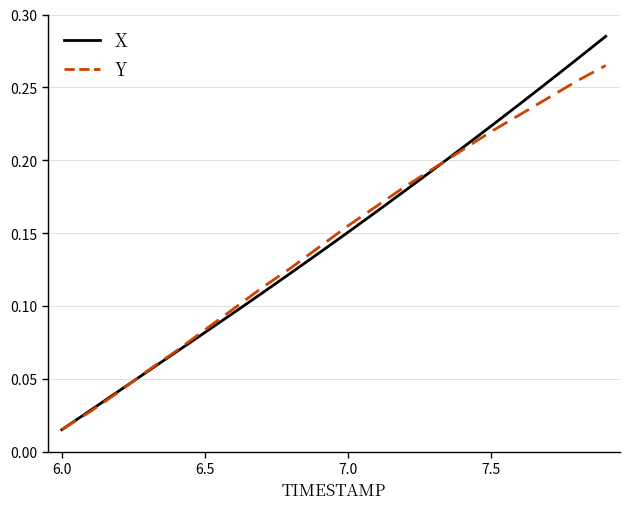

Which series has the largest range (max minus min)?

X